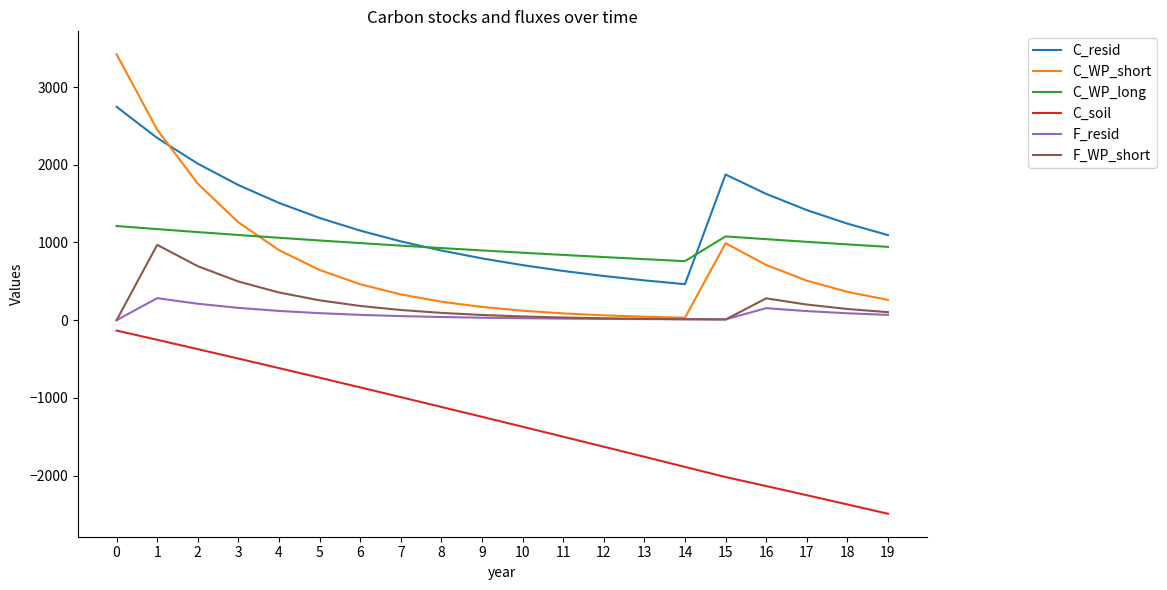

Rank the series at 3 from lowest to highest value.

C_soil, F_resid, F_WP_short, C_WP_long, C_WP_short, C_resid